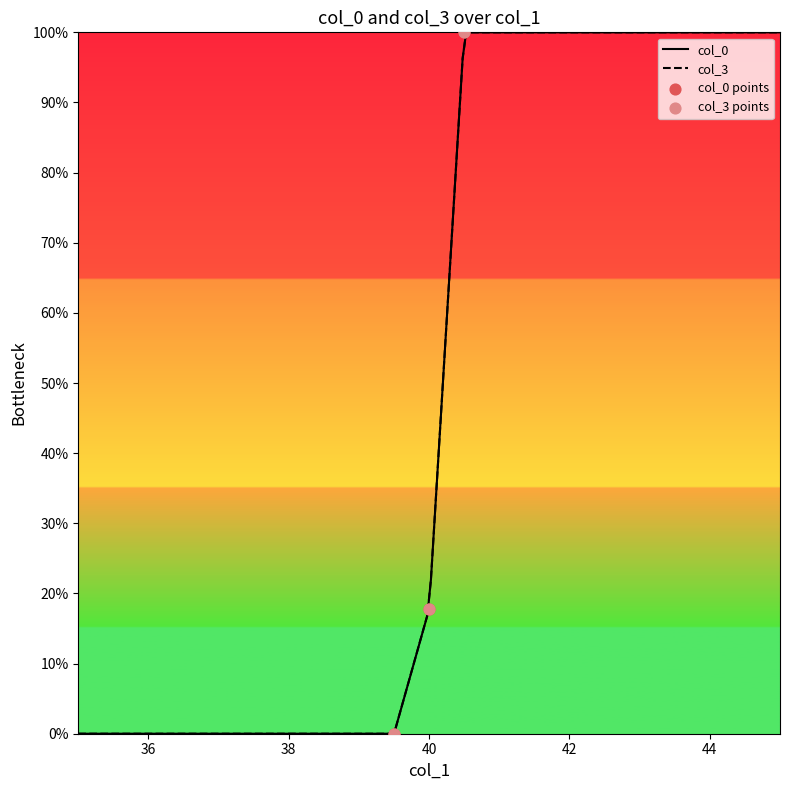

What are all the series names shown in the legend?

col_0, col_3